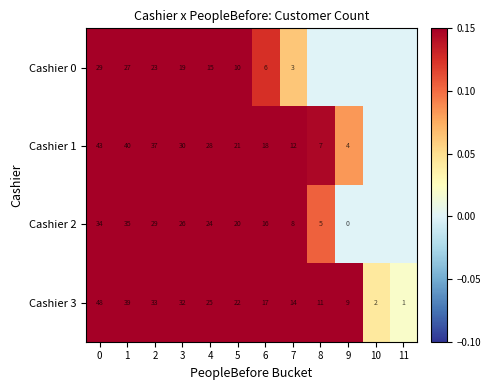

Where is Cashier 3 nearest to the value 24?

4